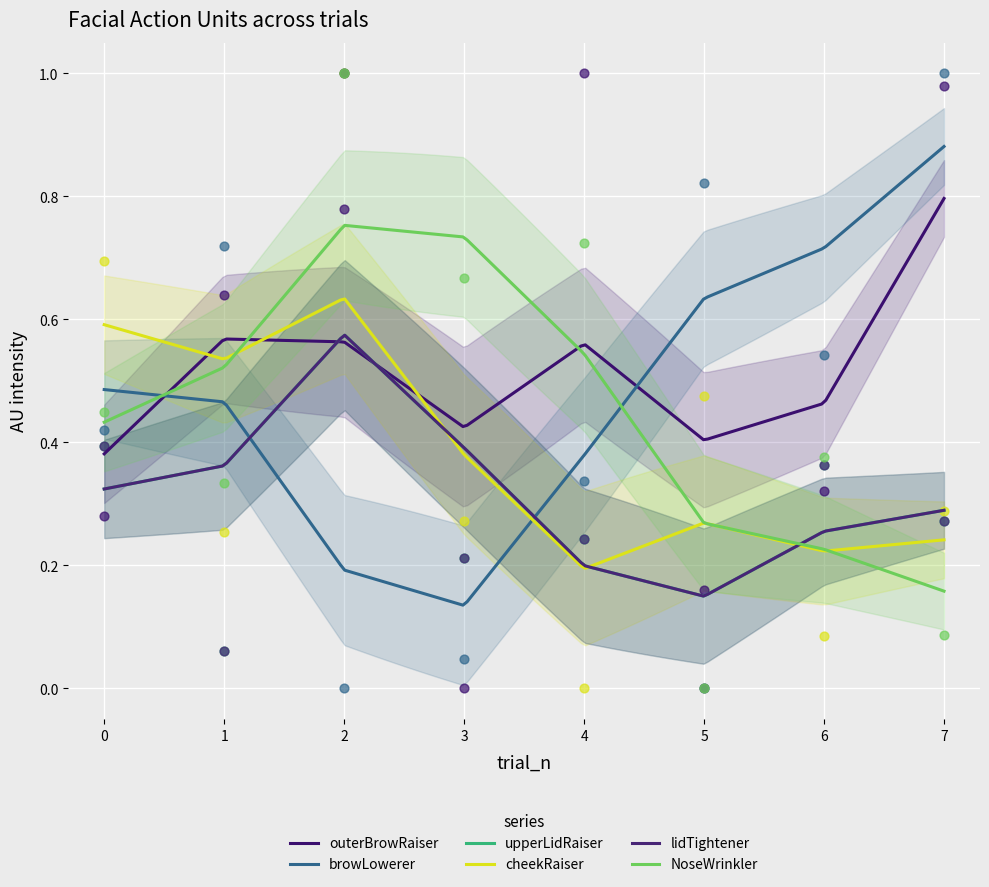

What is the total value across all series at 2?

4.8